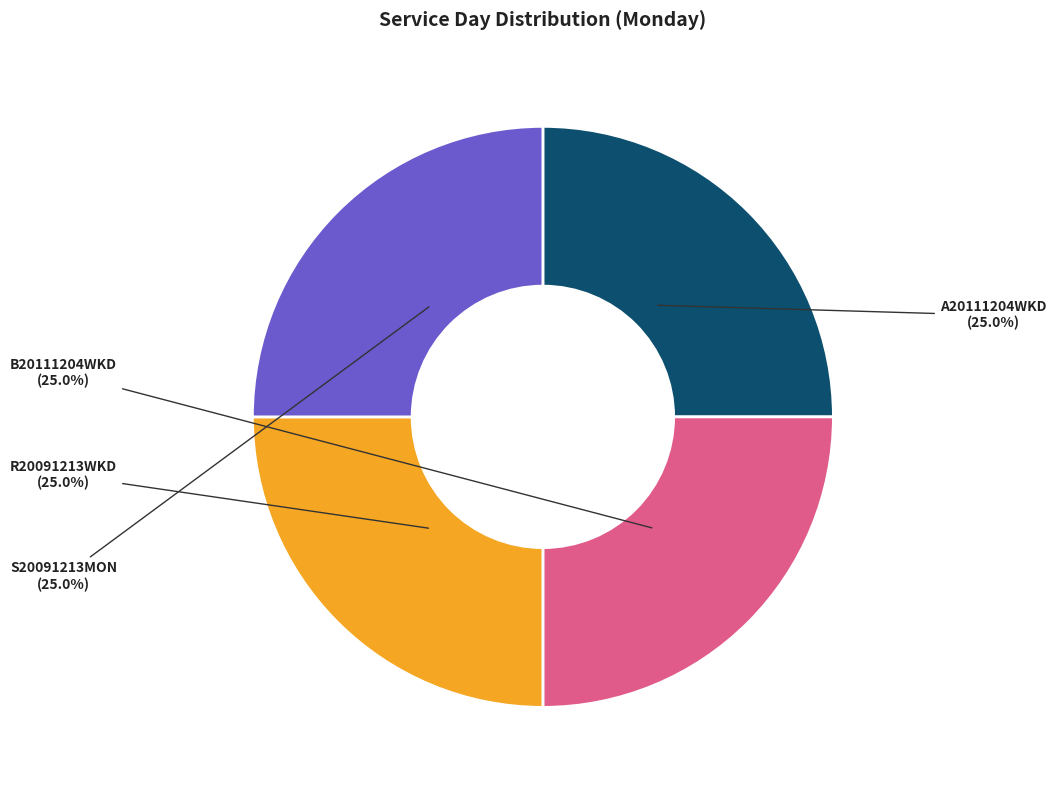

Is there a majority slice in this chart?

No